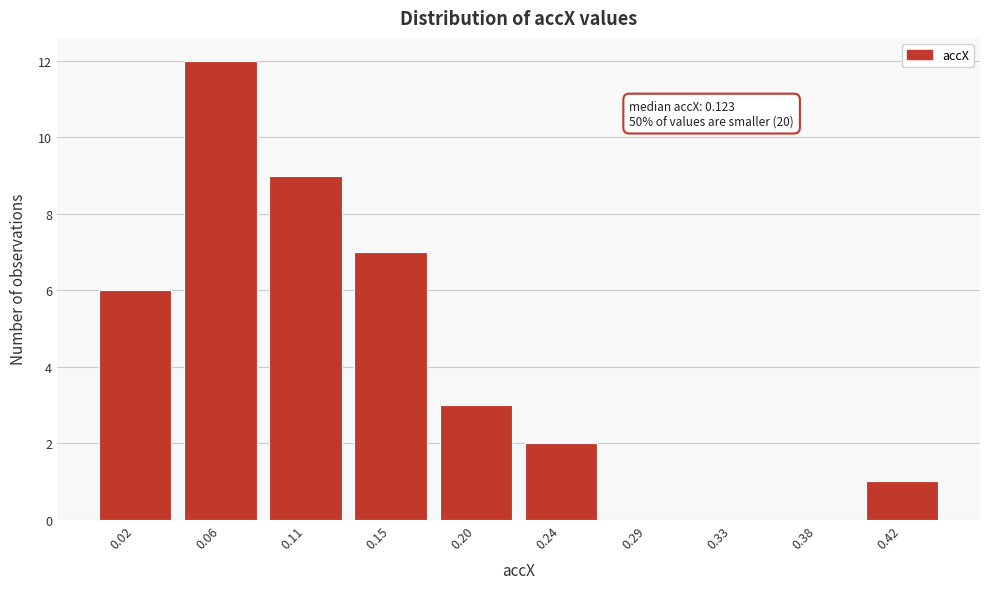

Reading left to right, transcribe all the data shown in this chart.

0.02=6	0.06=12	0.11=9	0.15=7	0.20=3	0.24=2	0.29=0	0.33=0	0.38=0	0.42=1